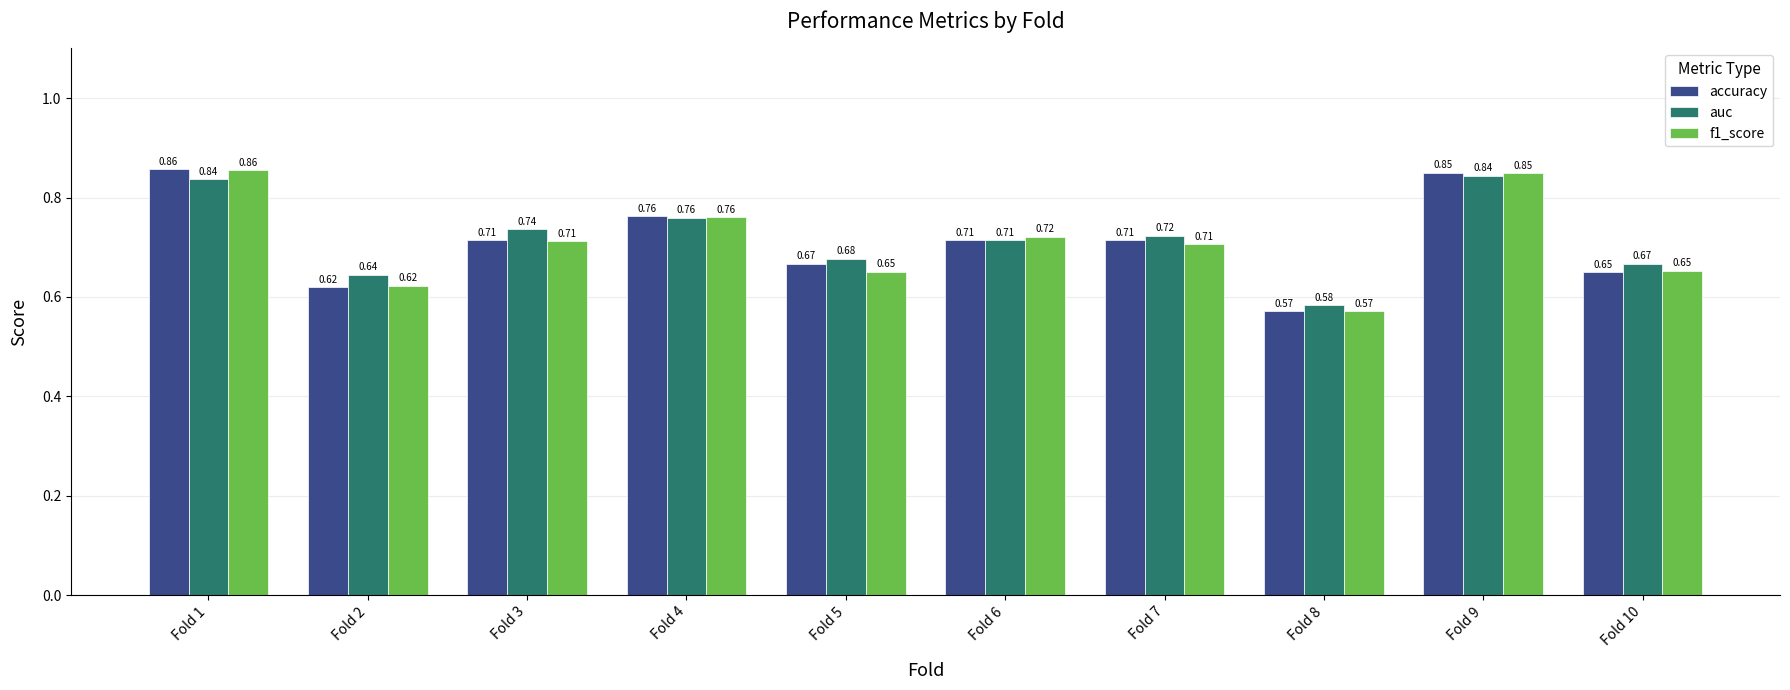

What is the total value across all series at Fold 7?

2.1